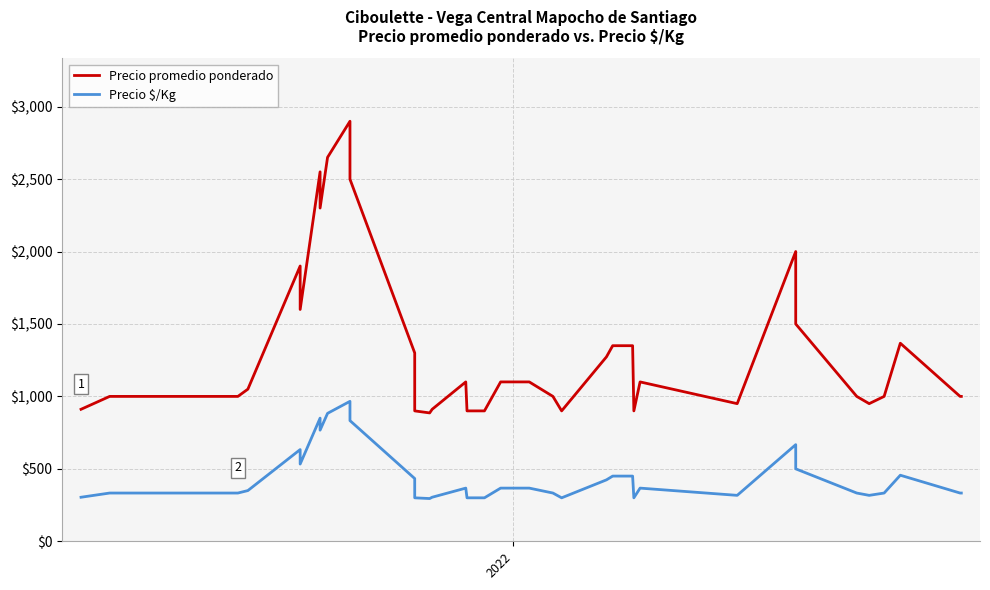

Which series has the largest range (max minus min)?

Precio promedio ponderado